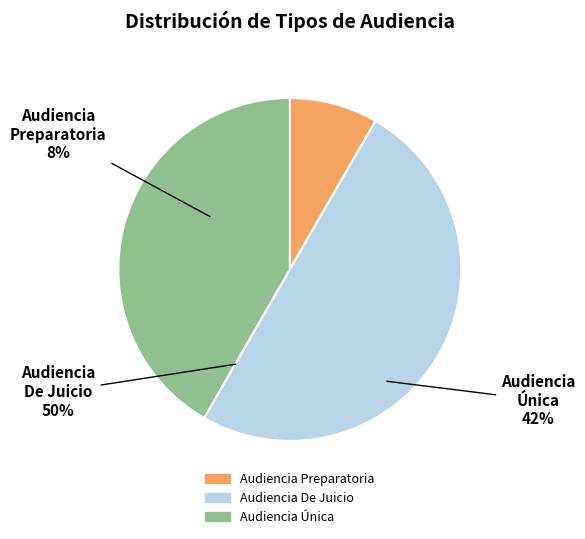

Does Audiencia Única represent more than half of the total?

No